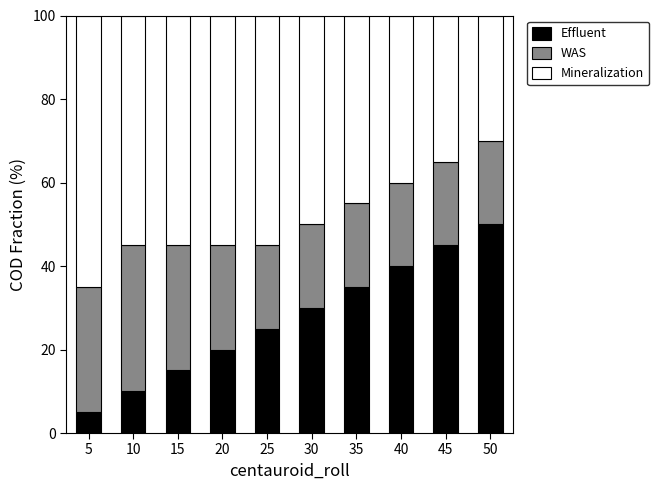

What is the average value of the Effluent series?

28